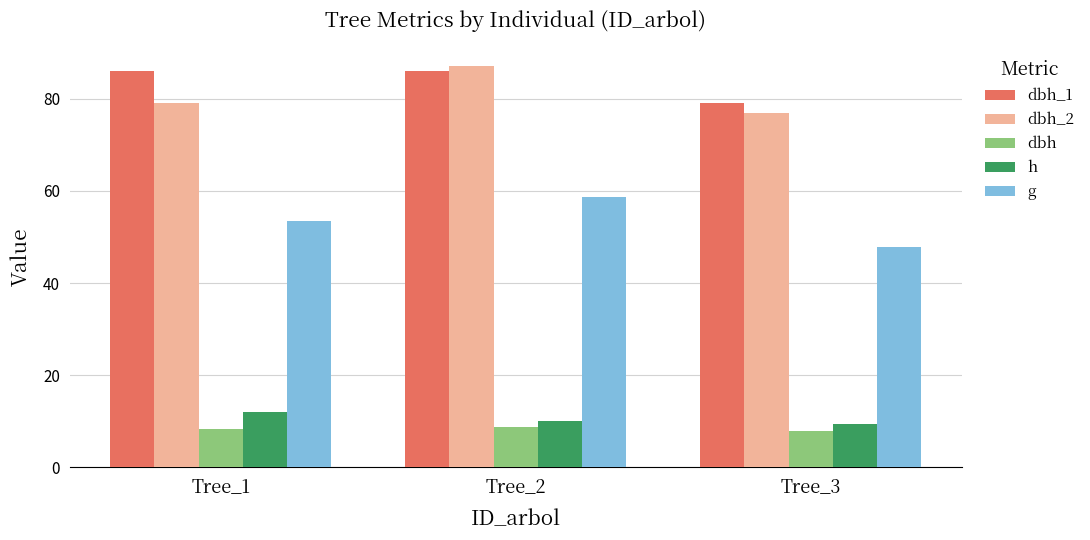

What is the value of the h bar at the 2nd from the left?

10.0